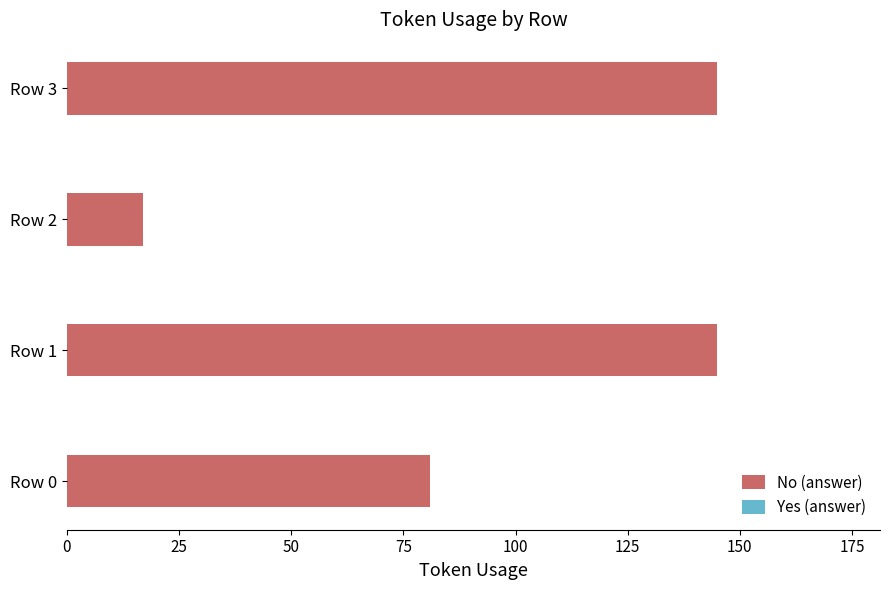

What is the maximum value shown in the chart?

145